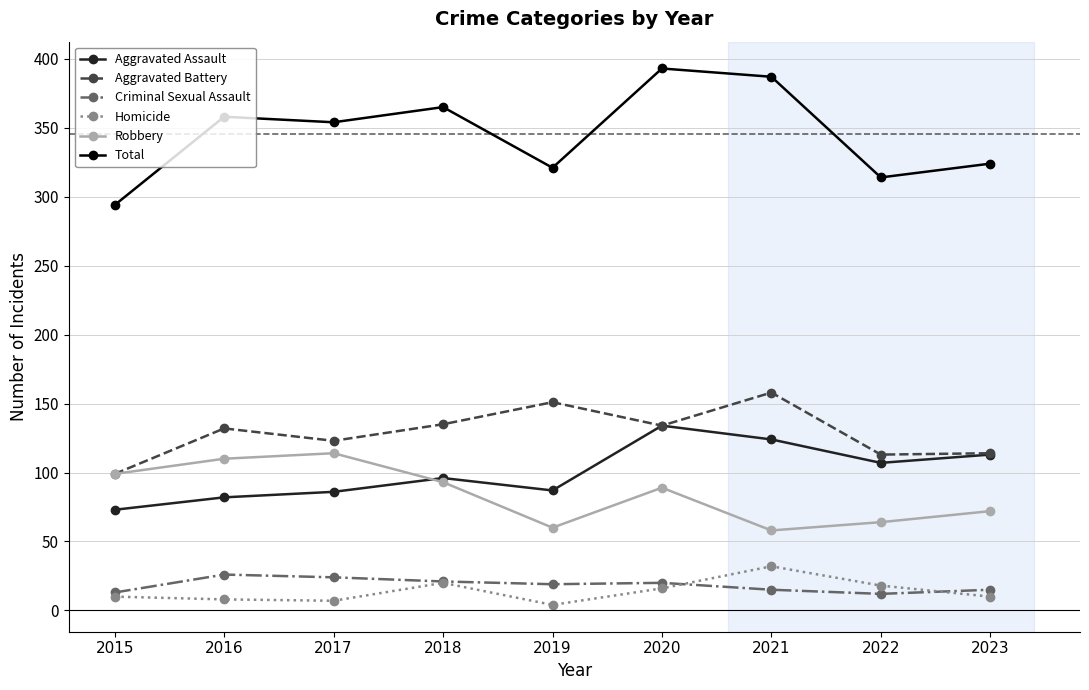

True or false: Homicide and Aggravated Assault intersect in this chart.

False